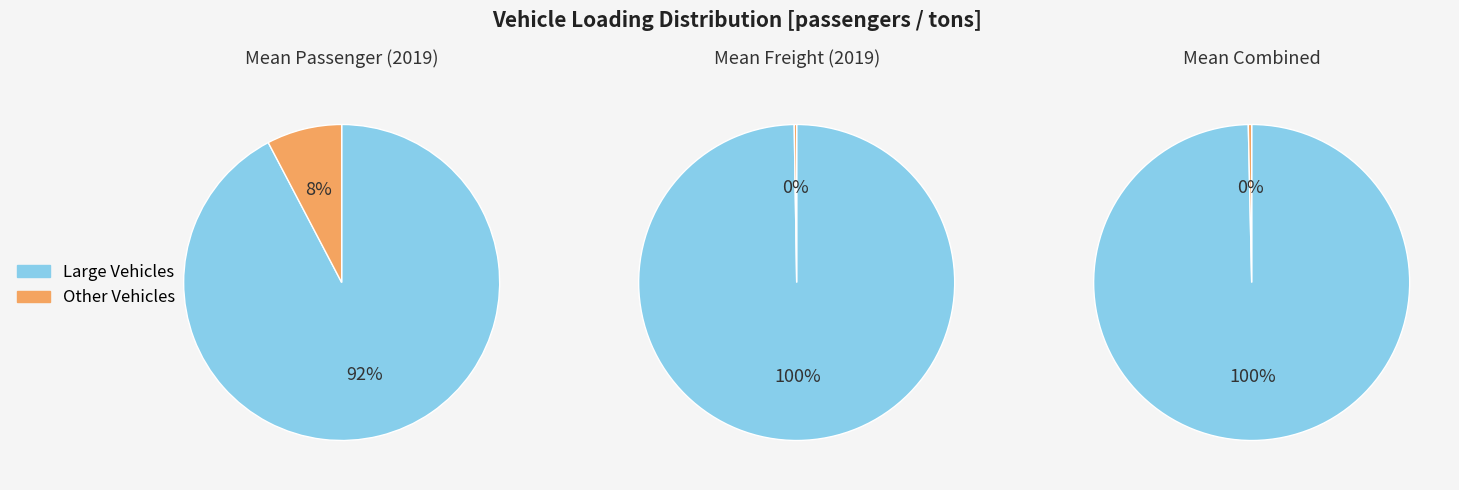

Which series has the widest spread of values?

freight